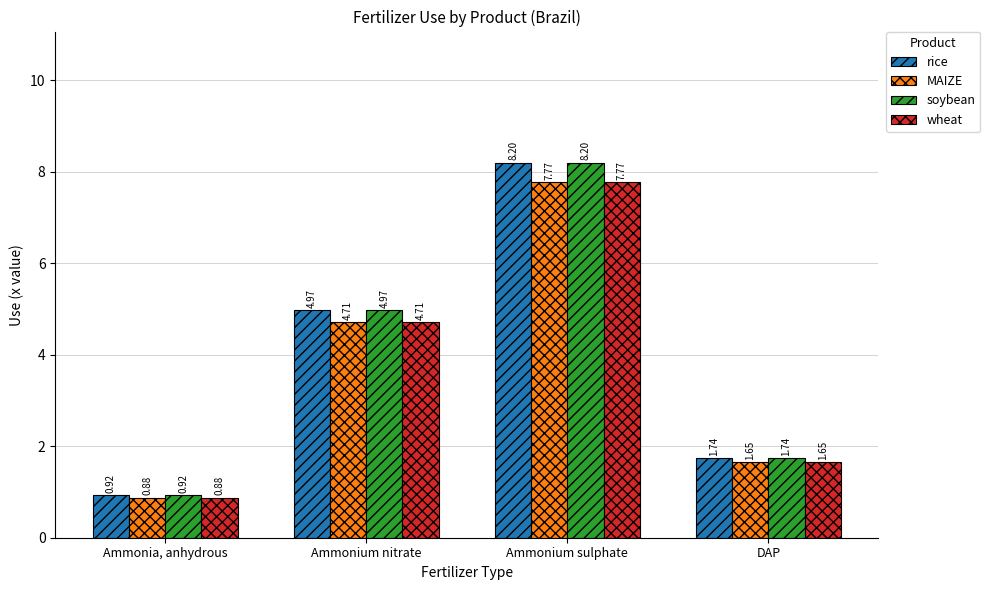

Where is wheat nearest to the value 4?

Ammonium nitrate